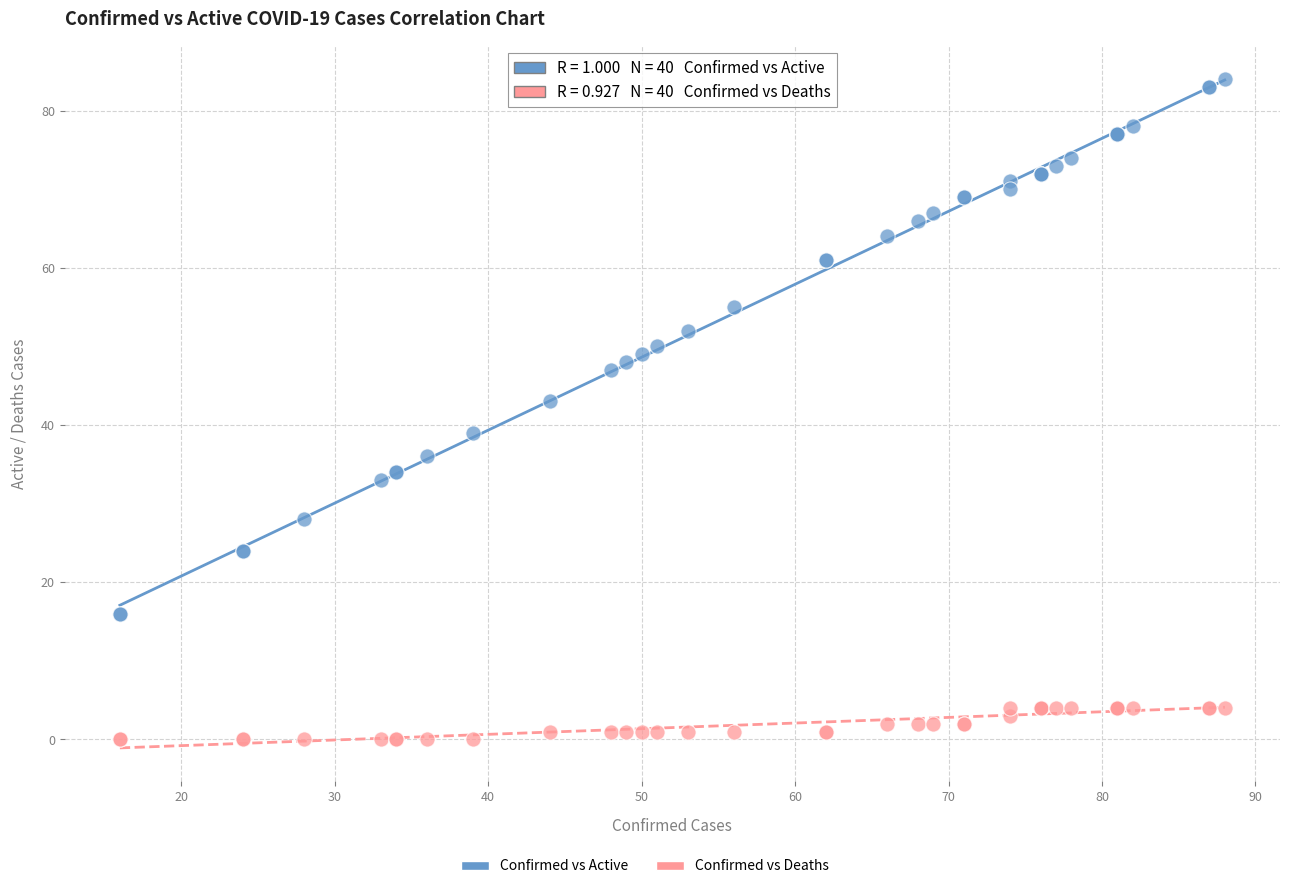

Which series contains the lowest Y value?

Confirmed vs Deaths